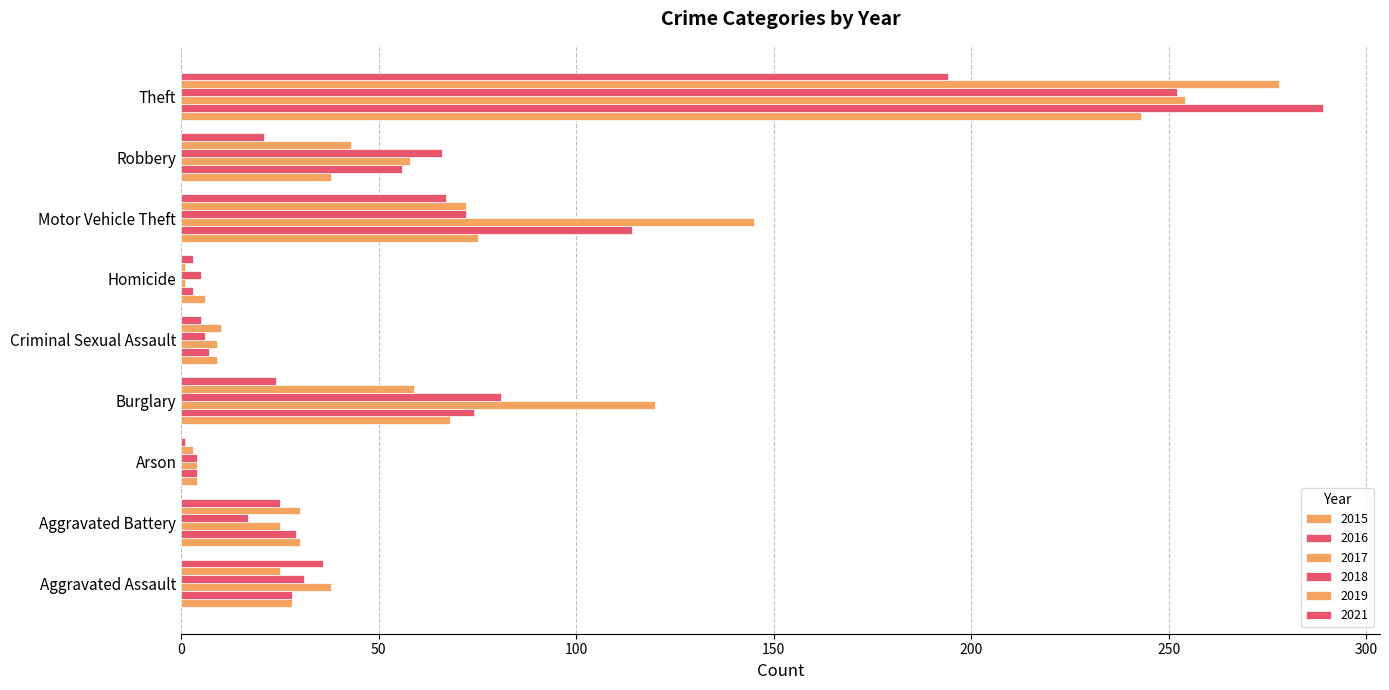

How many data points in 2019 are less than 30?

4